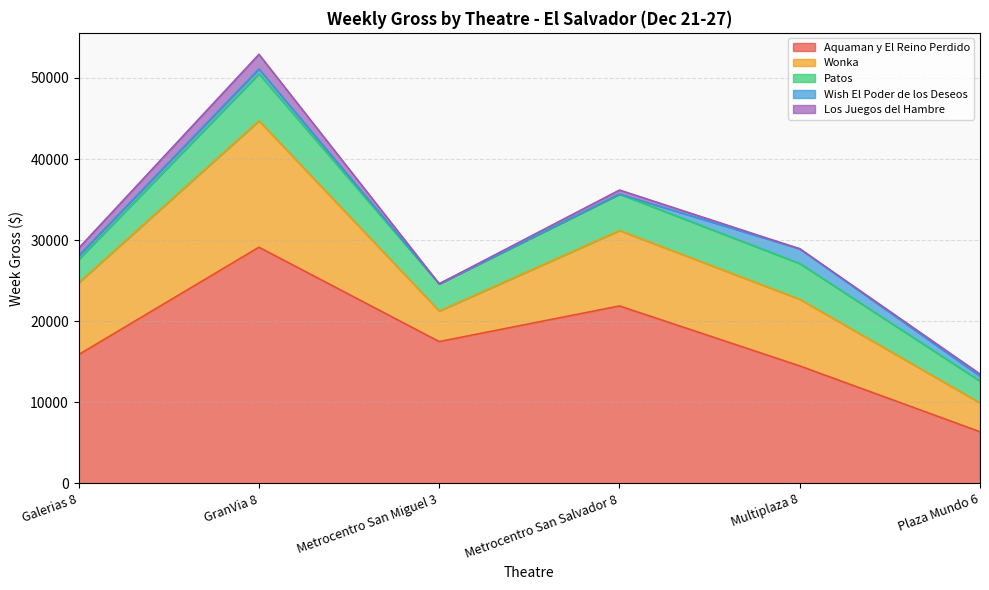

Where is Los Juegos del Hambre nearest to the value 901?

Galerias 8